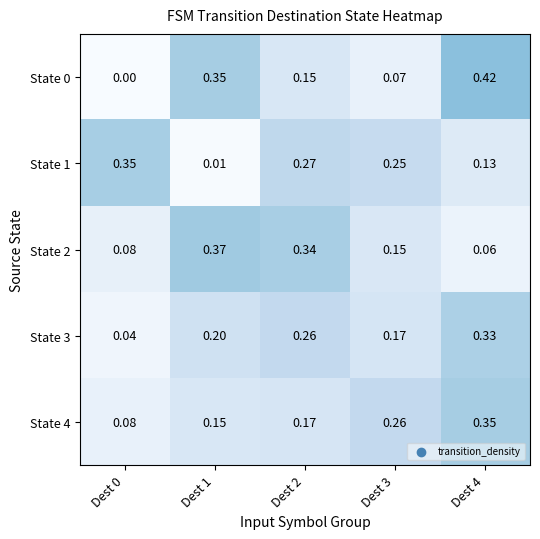

Is the value of State 0 at Dest 2 greater than the value of State 2 at Dest 4?

Yes